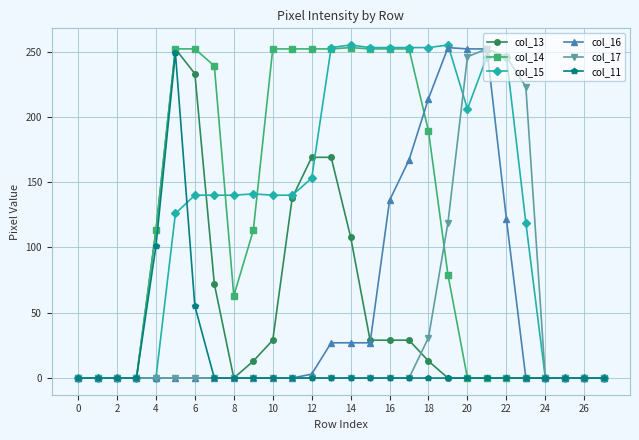

At how many categories does at least one series exceed 97?

20